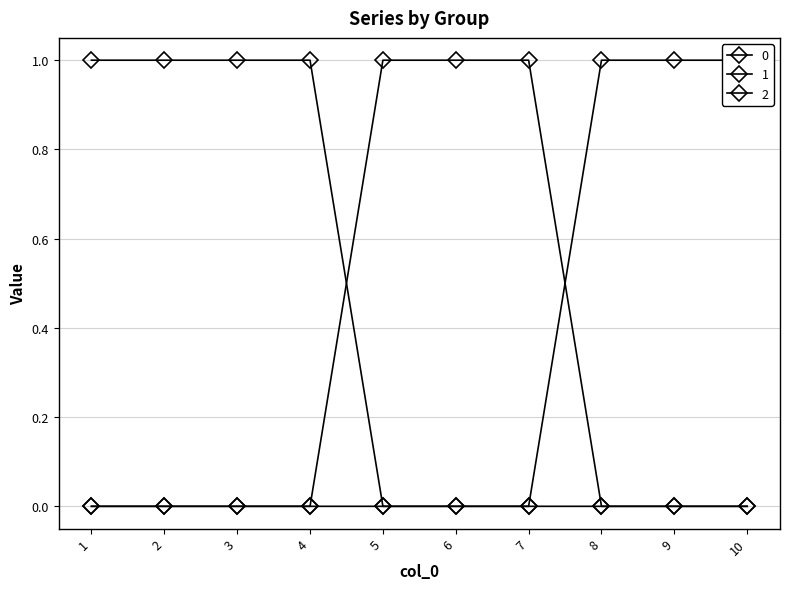

Which category has the lowest value in the 2 series?

1